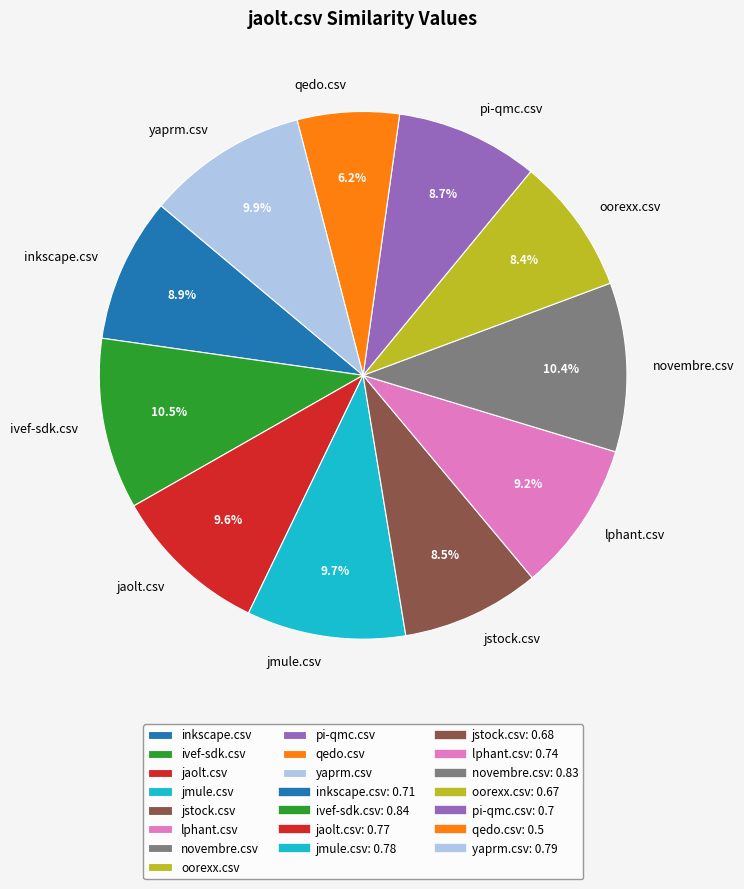

True or false: oorexx.csv accounts for 8% of the total.

True